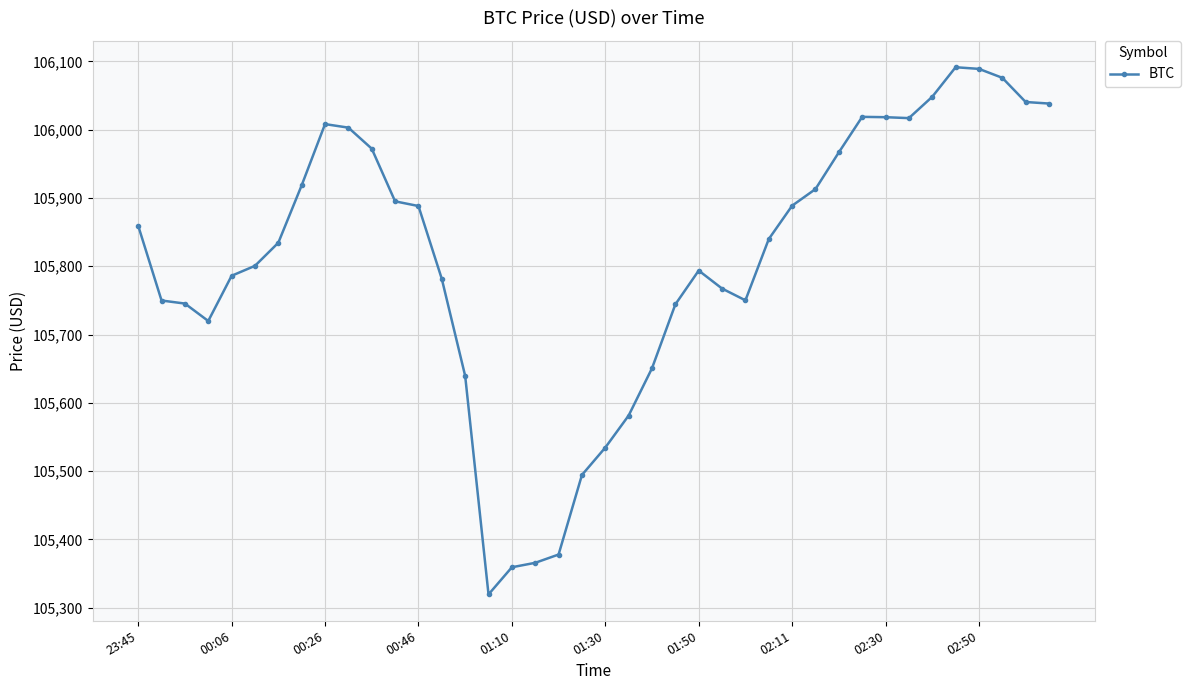

True or false: the data has more than 1 interior local peaks.

True